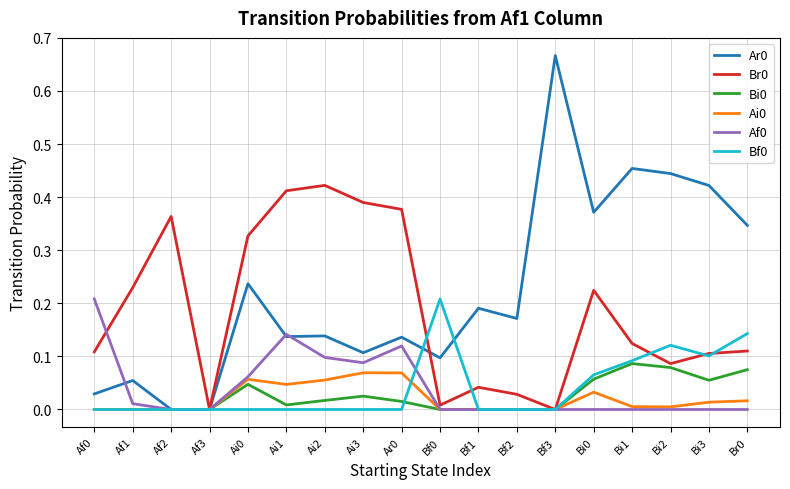

Is the value of Bi0 at Af2 greater than the value of Ai0 at Bi0?

No